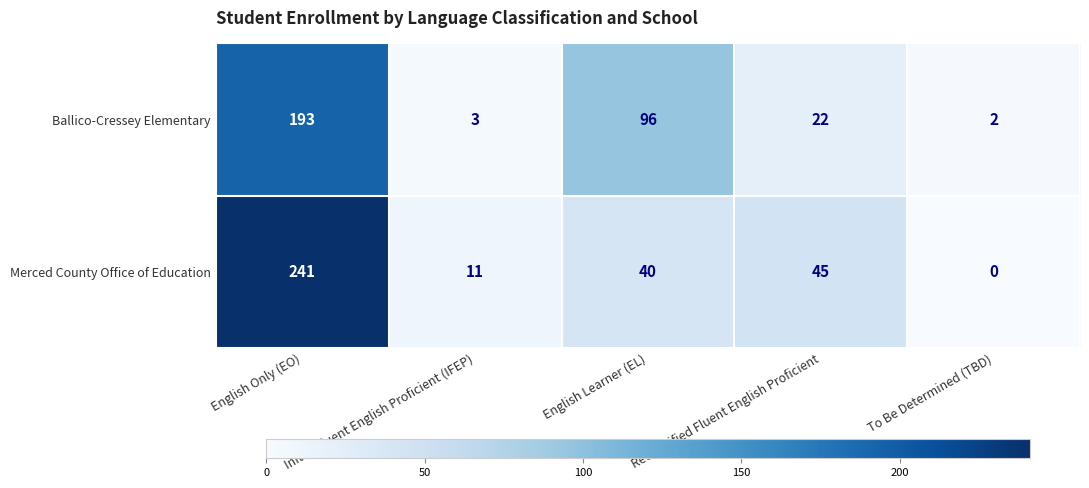

Which series changed the most between English Learner (EL) and To Be Determined (TBD)?

Ballico-Cressey Elementary